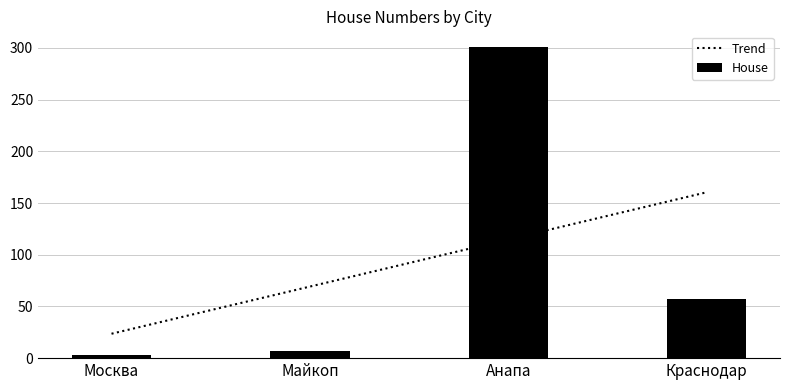

List the labels in order of value, smallest first.

Москва, Майкоп, Краснодар, Анапа